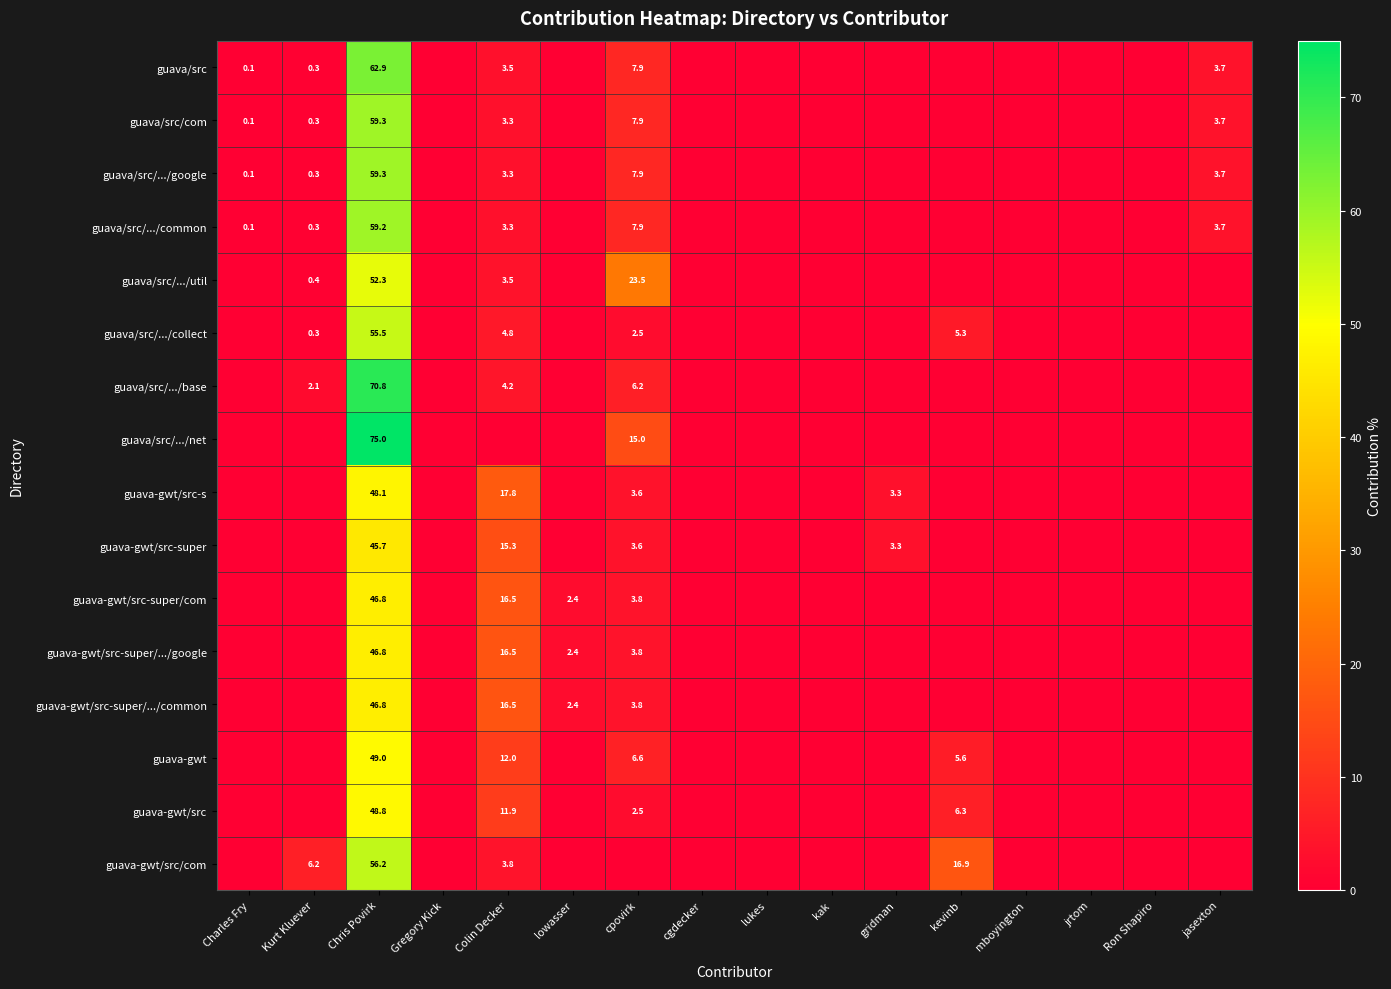

The value of guava-gwt/src-super/.../google at Chris Povirk is 68.7. True or false?

False